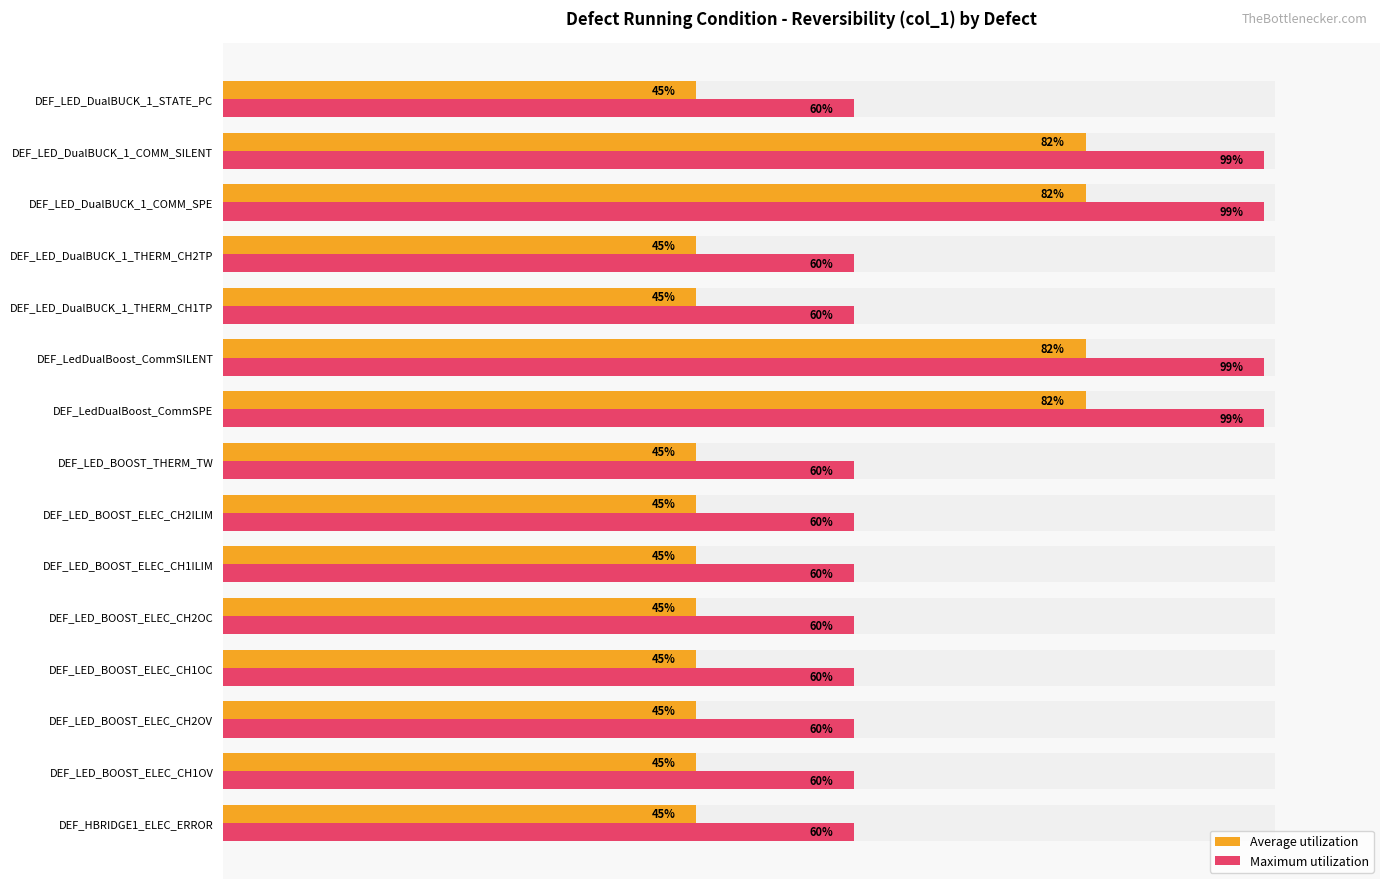

What is the sum of all Maximum utilization values?

1056